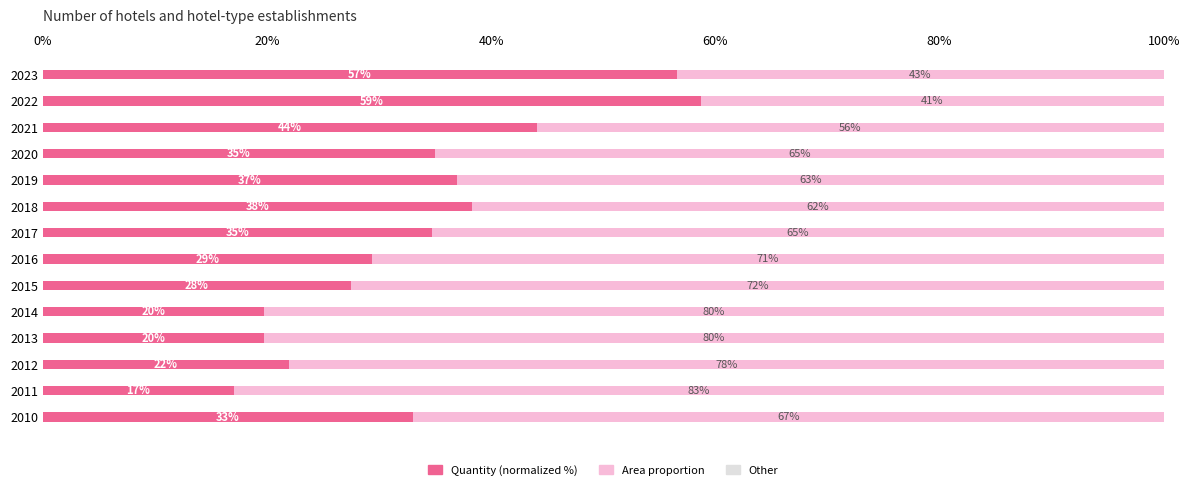

The value of Quantity (normalized %) at 2022 is 58.7. True or false?

True